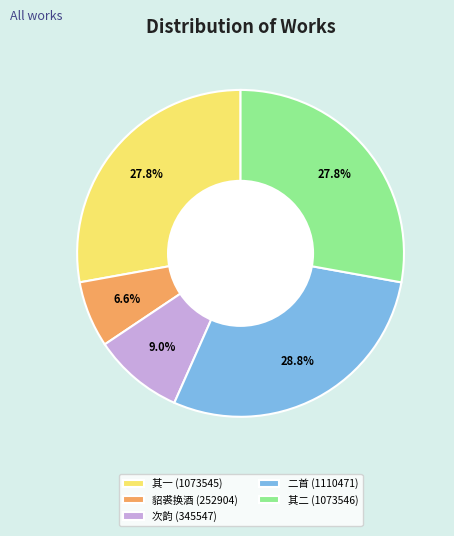

How much of the chart is everything except 貂裘换酒 (252904)?

93.4%